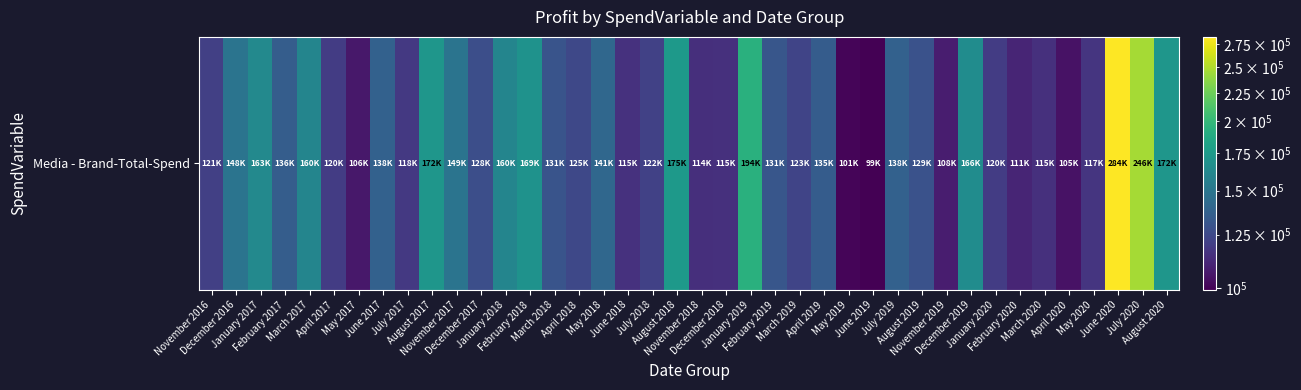

How many distinct data groups are displayed?

1